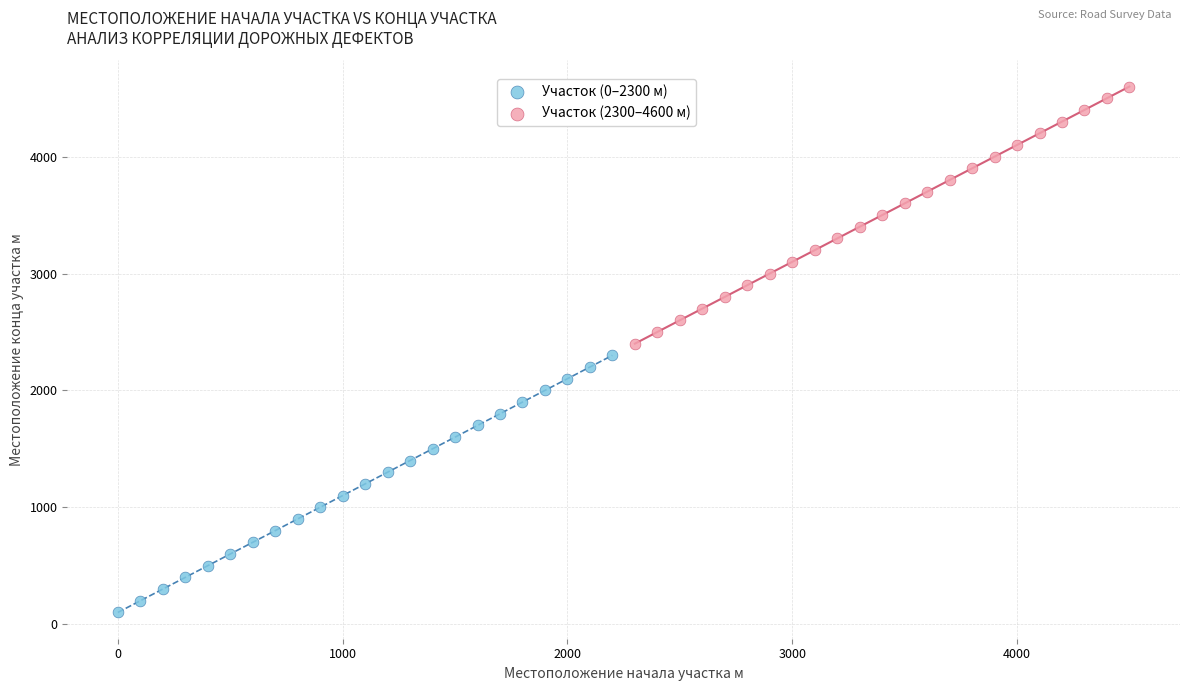

Which series reaches the maximum Y coordinate?

Участок (2300–4600 м)